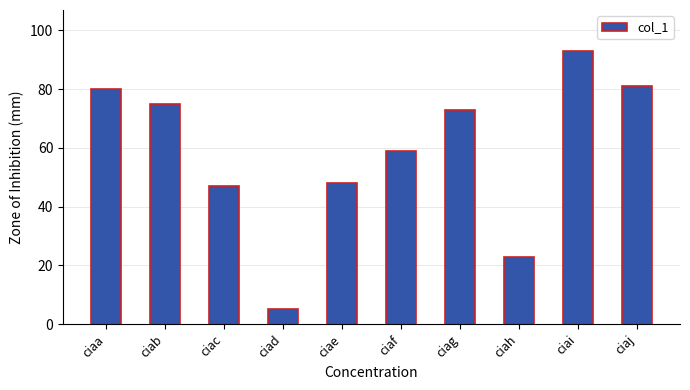

List the labels in order of value, smallest first.

ciad, ciah, ciac, ciae, ciaf, ciag, ciab, ciaa, ciaj, ciai